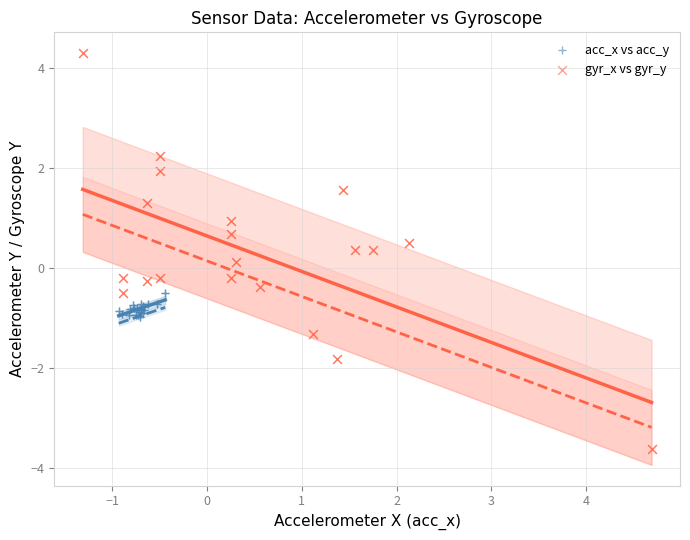

Which series has the widest spread of Y values?

gyr_x vs gyr_y